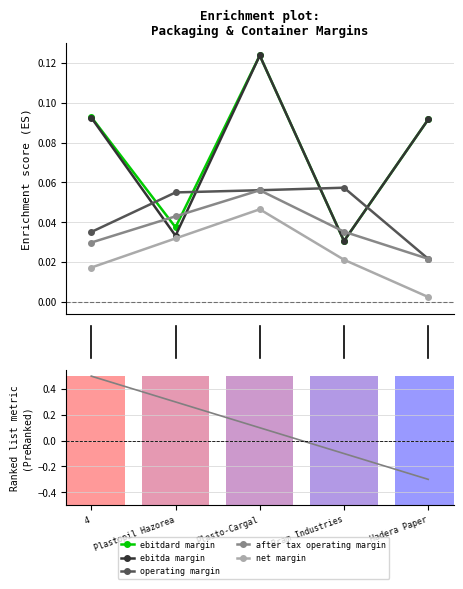

Rank the series by their maximum value, from lowest to highest.

net_margin, after_tax_operating_margin, operating_margin, ebitdard_margin, ebitda_margin